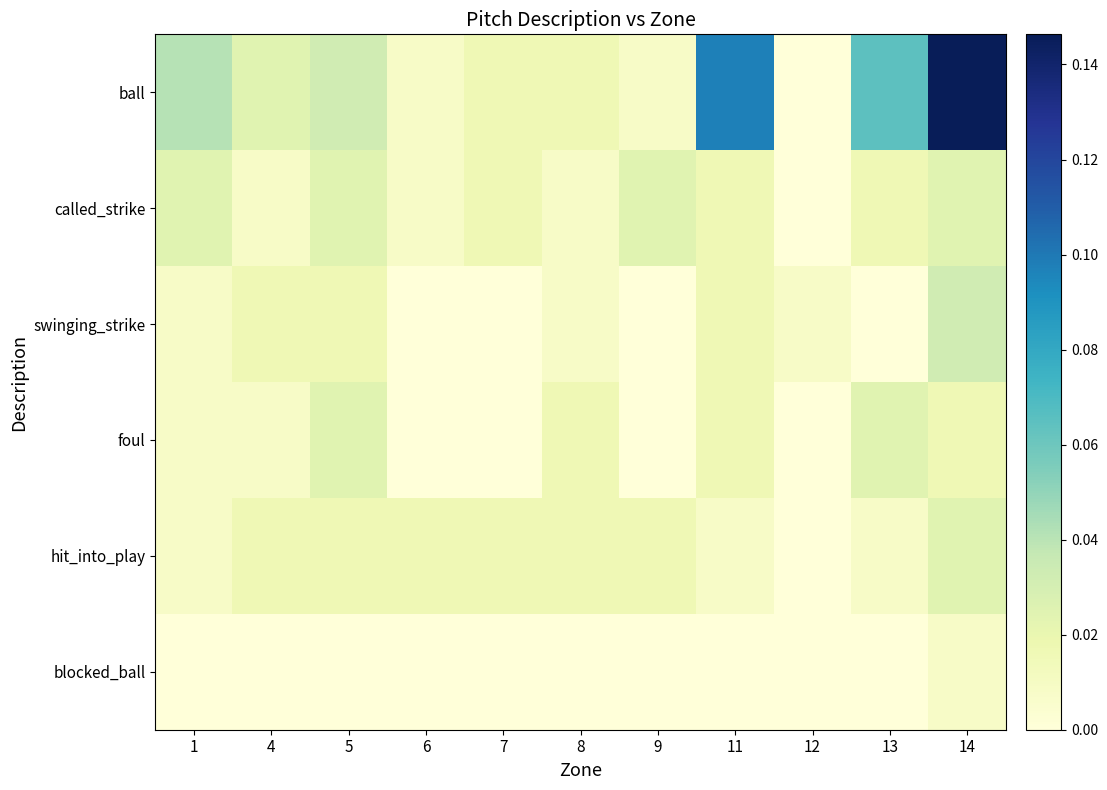

Rank the series by their maximum value, from lowest to highest.

blocked_ball, called_strike, foul, hit_into_play, swinging_strike, ball